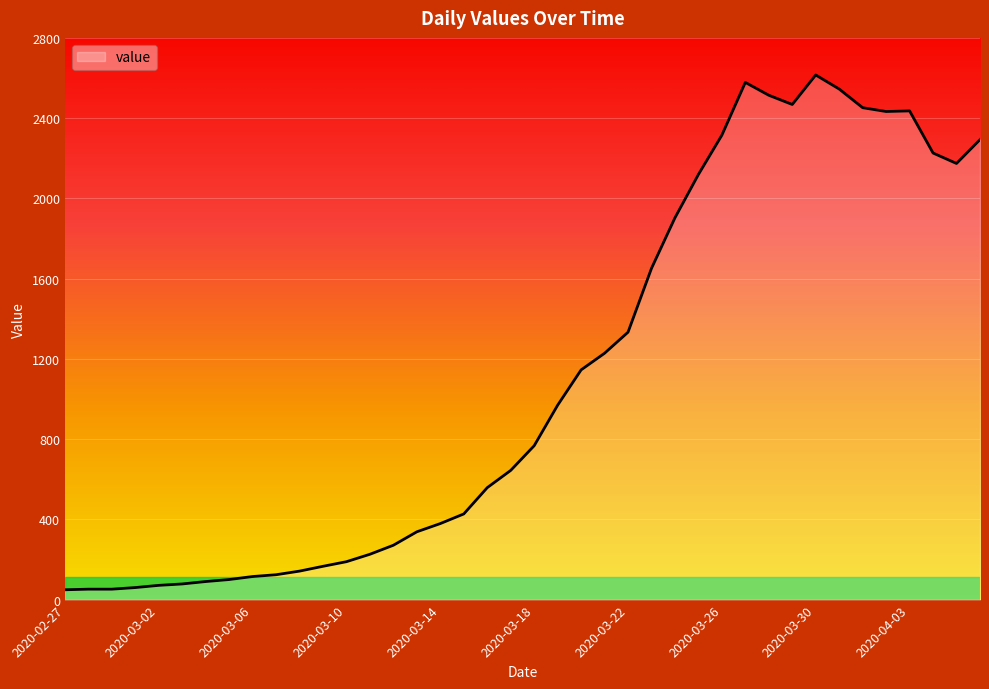

What is the greatest value displayed?

2615